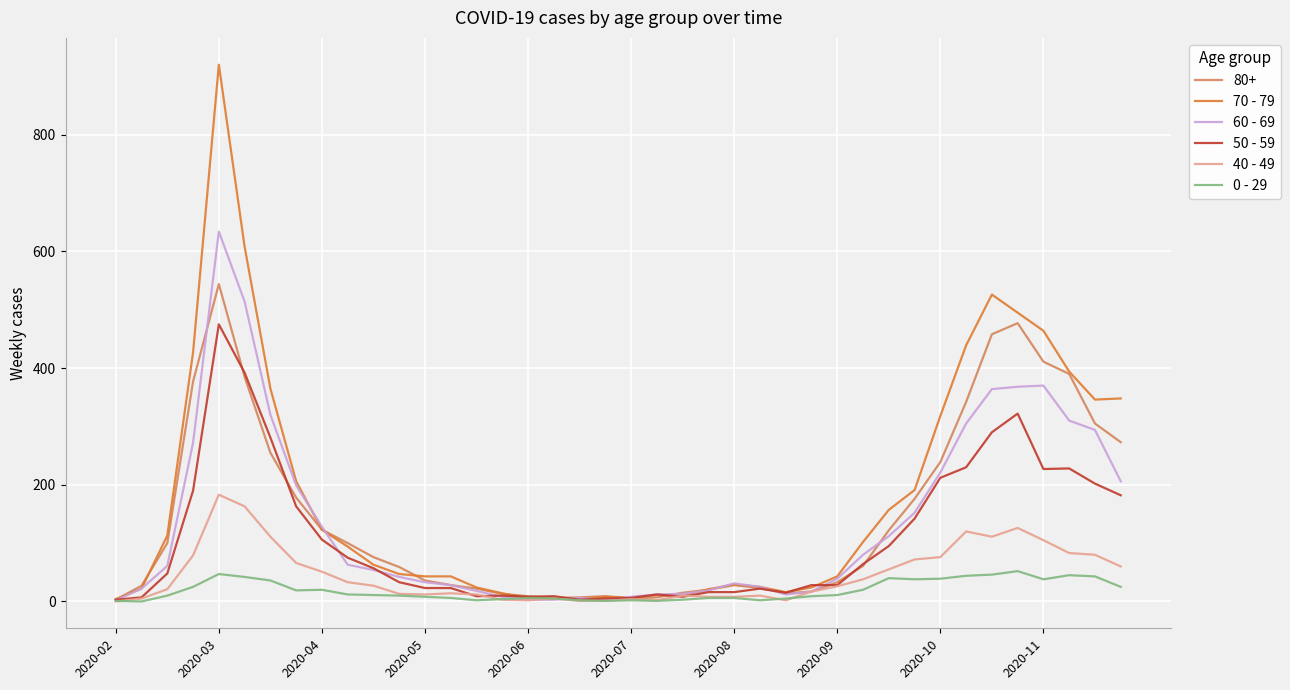

Which series has the widest spread of values?

70 - 79